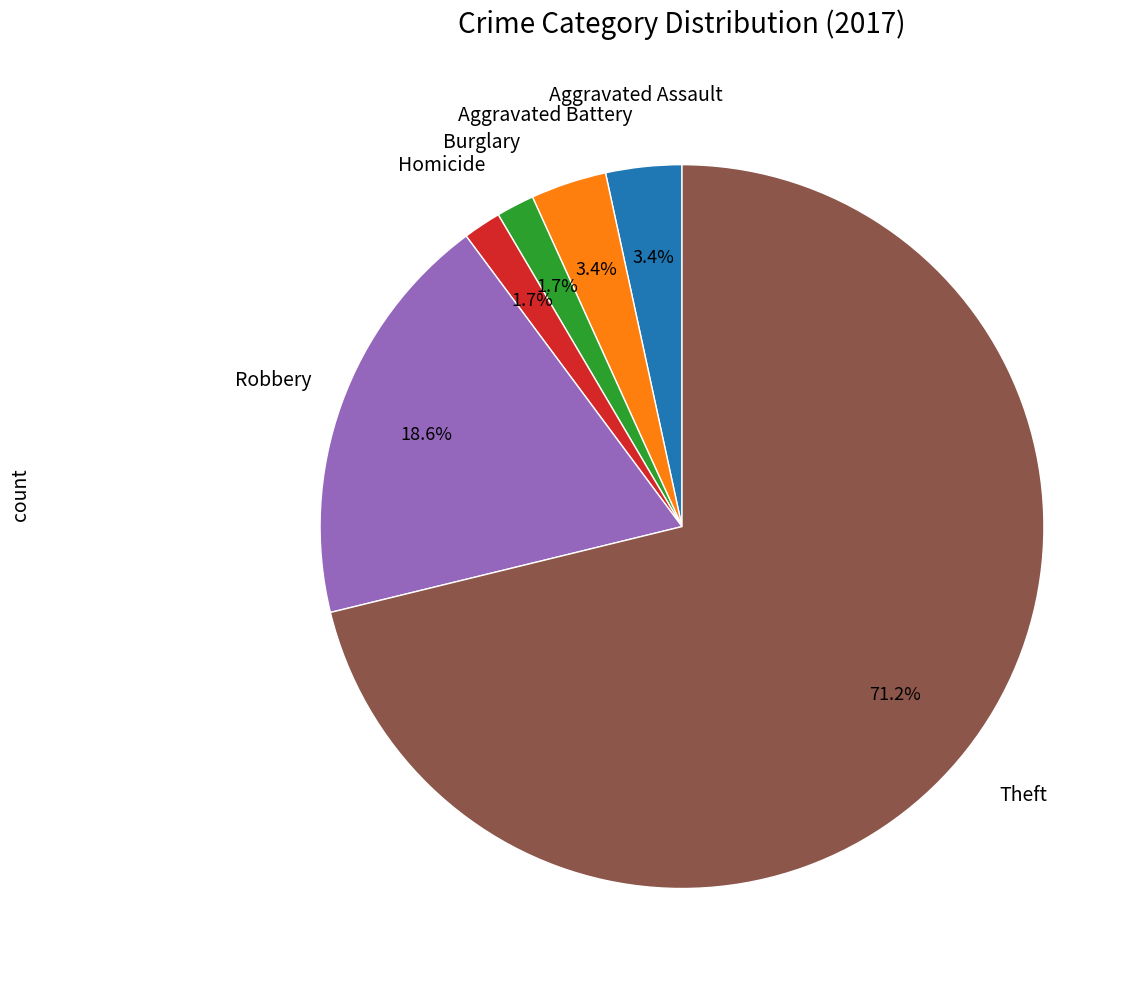

Does any single category account for the majority?

Yes